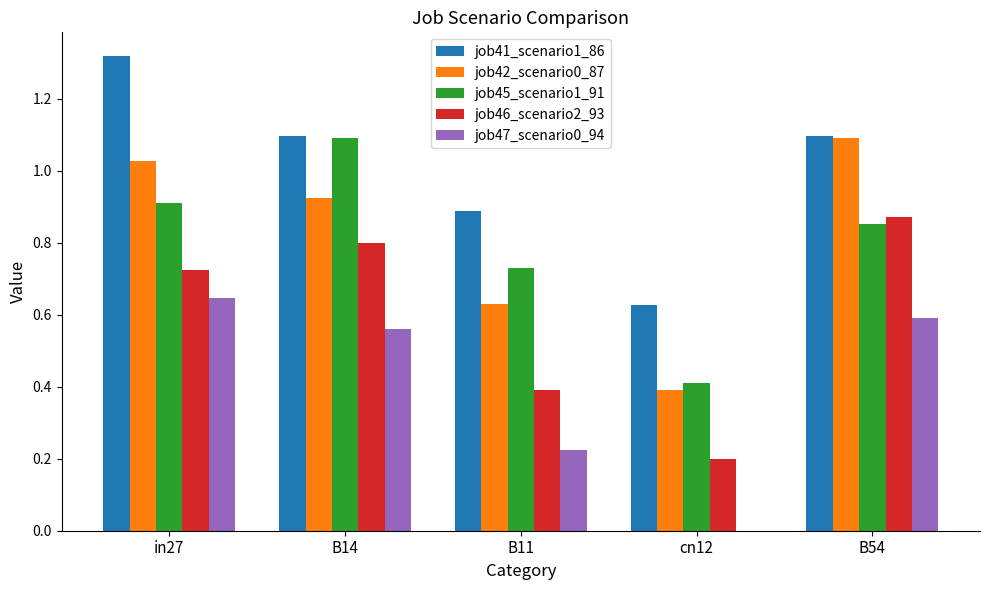

What are all the series names shown in the legend?

job41_scenario1_86, job42_scenario0_87, job45_scenario1_91, job46_scenario2_93, job47_scenario0_94